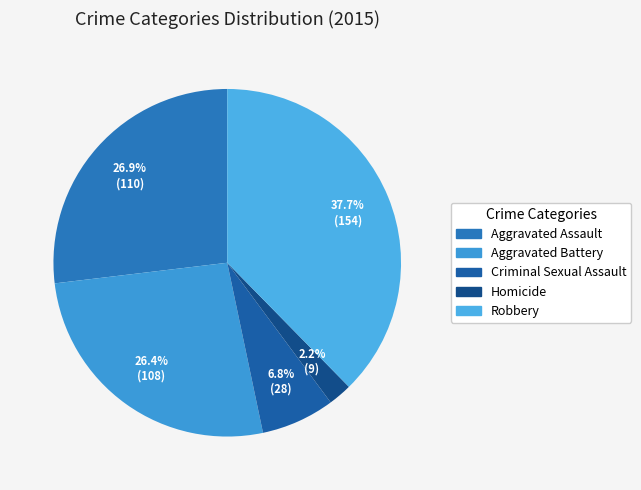

To the nearest percent, what is the difference between the Criminal Sexual Assault and Homicide slice percentages?

5%